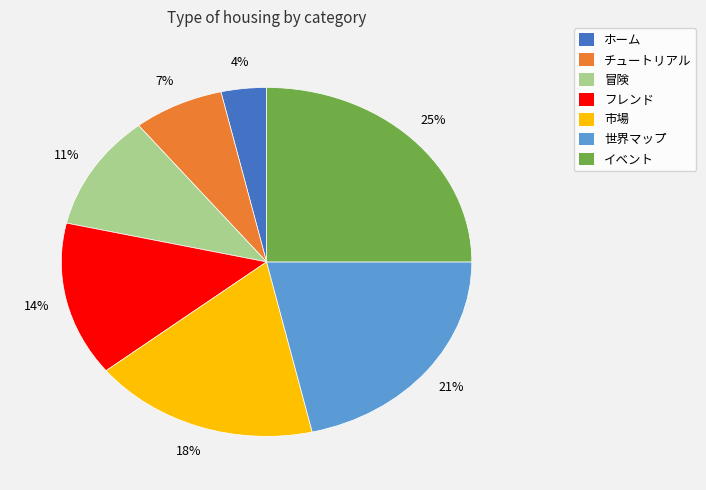

What percentage is the 世界マップ slice, to the nearest percent?

21%